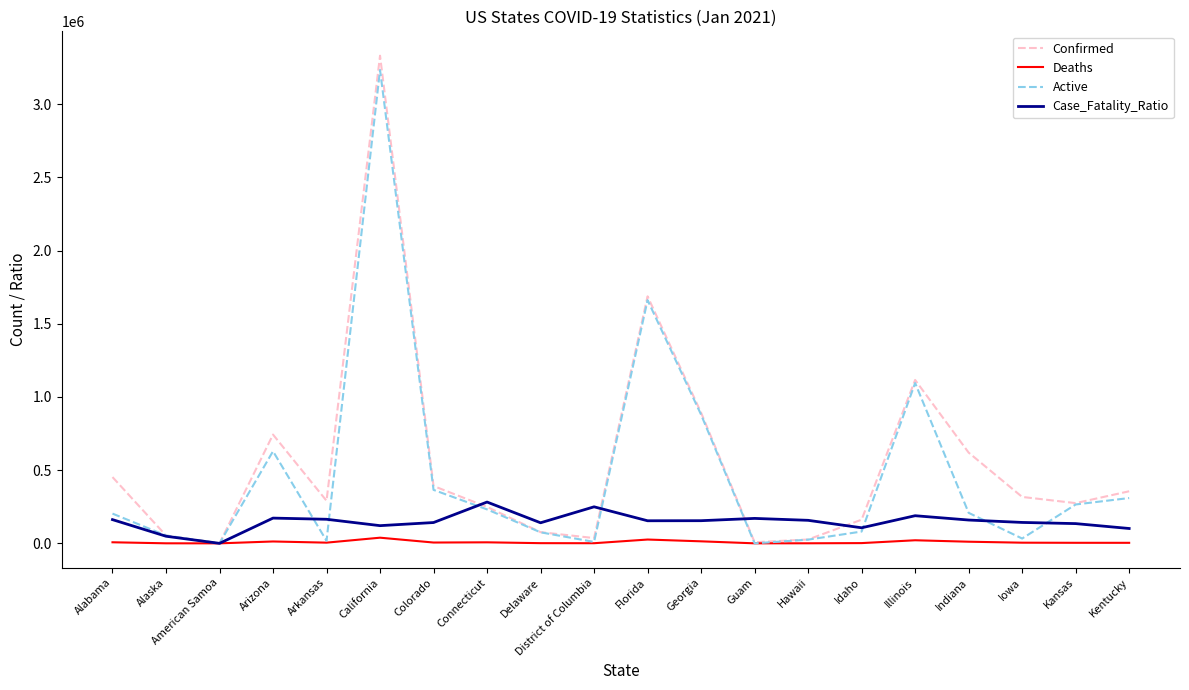

What is the maximum value shown in the chart?

3331666.0